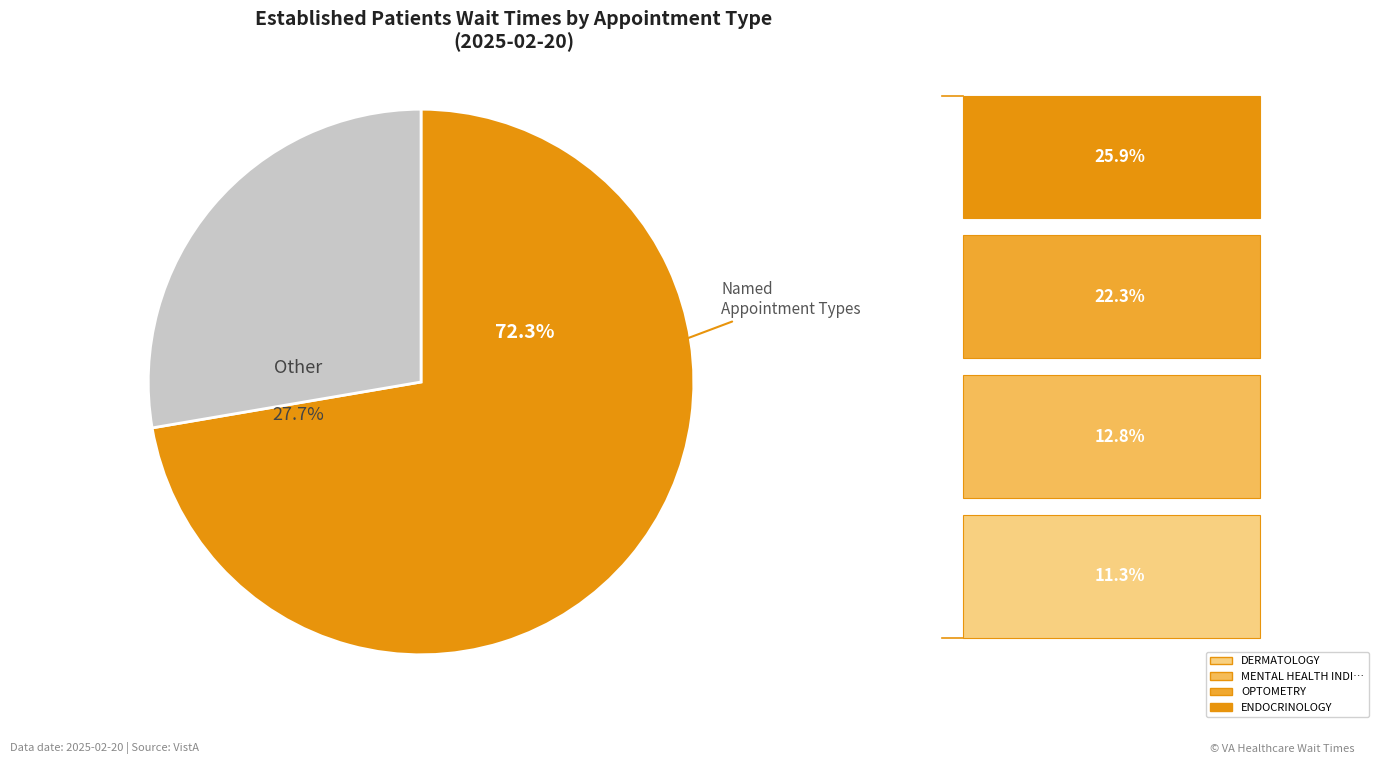

What is the total percentage of PRIMARY CARE and AUDIOLOGY?

16.6%